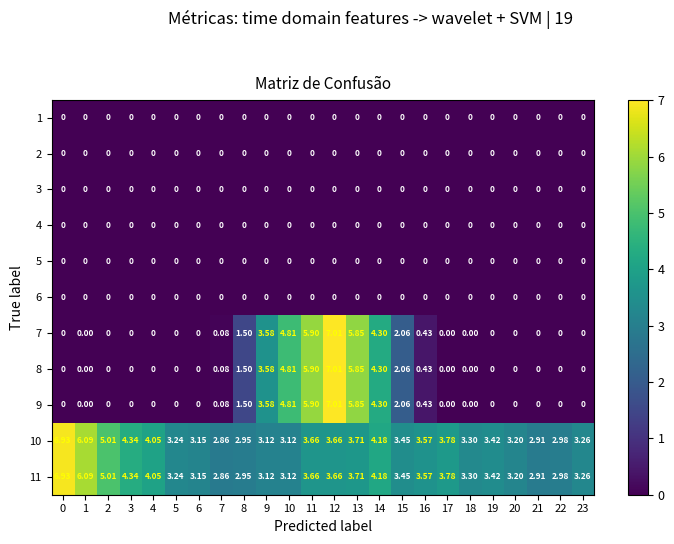

Count the number of data series in this chart.

11